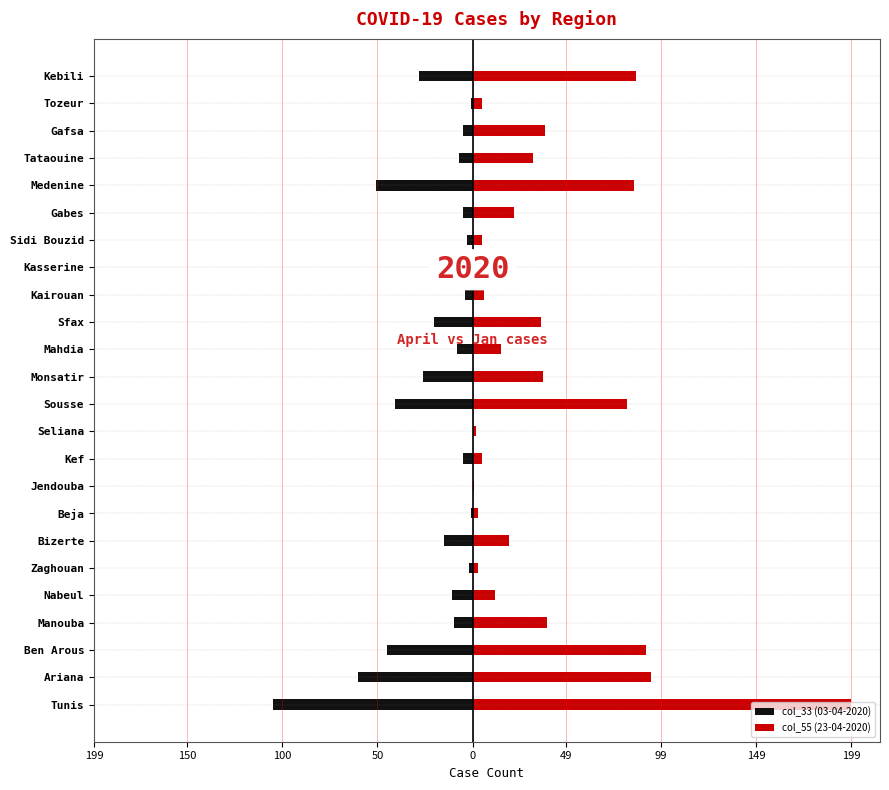

At how many categories does at least one series exceed 109?

1